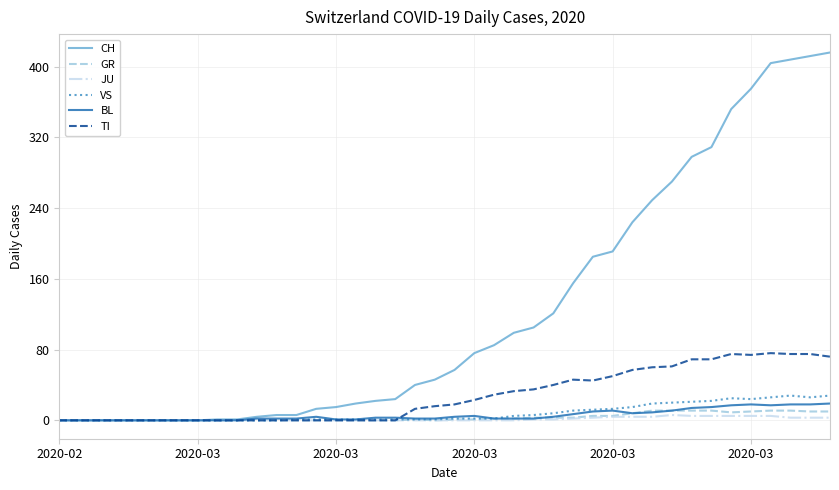

What is the maximum value shown in the chart?

416